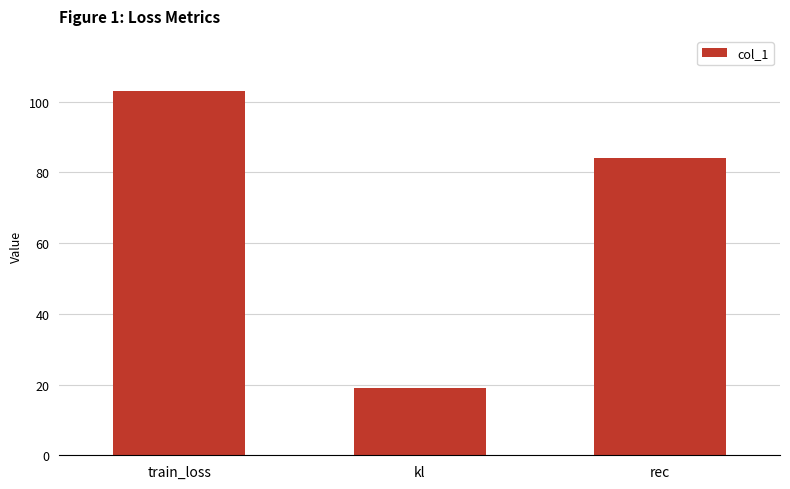

True or false: the data shows 151.1 at rec.

False